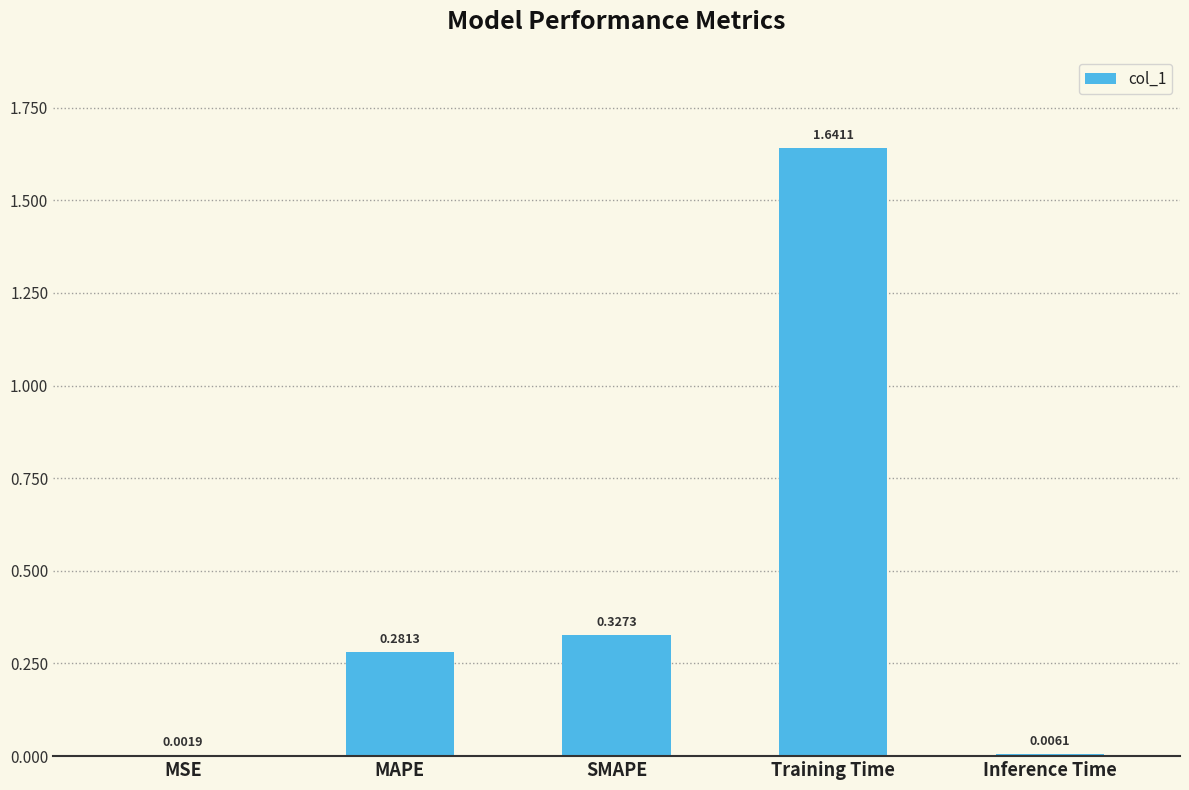

Where is the data nearest to the value 0?

MSE